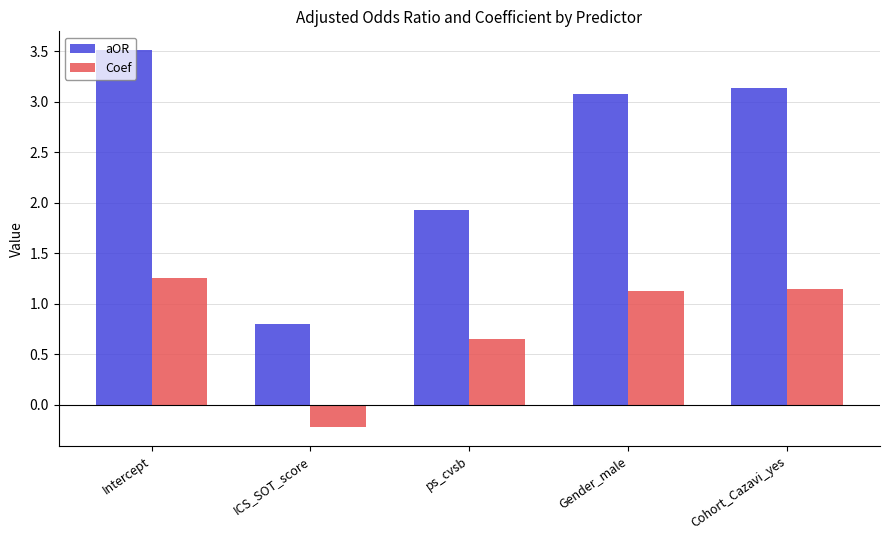

The value of aOR at Cohort_Cazavi_yes is 3.1. True or false?

True